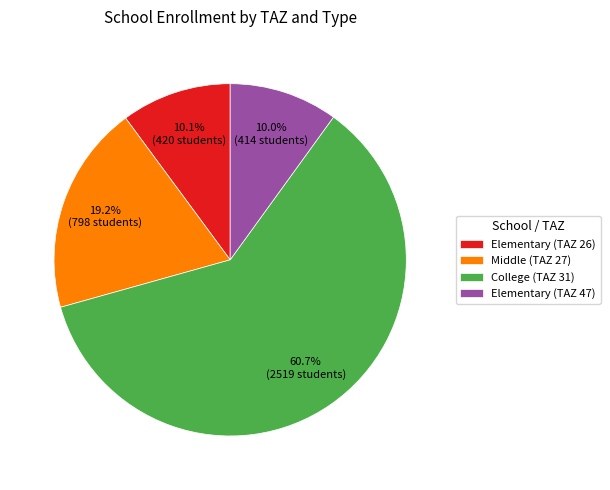

What is the ratio of the value at Middle (TAZ 27) to the value at Elementary (TAZ 47)?

1.9